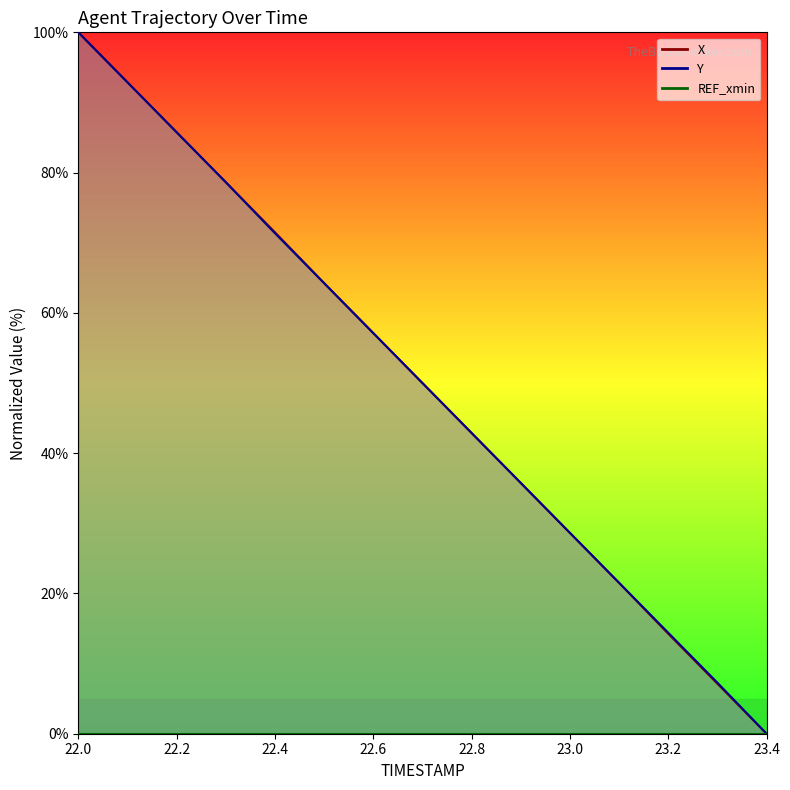

At how many categories does at least one series exceed 84?

3